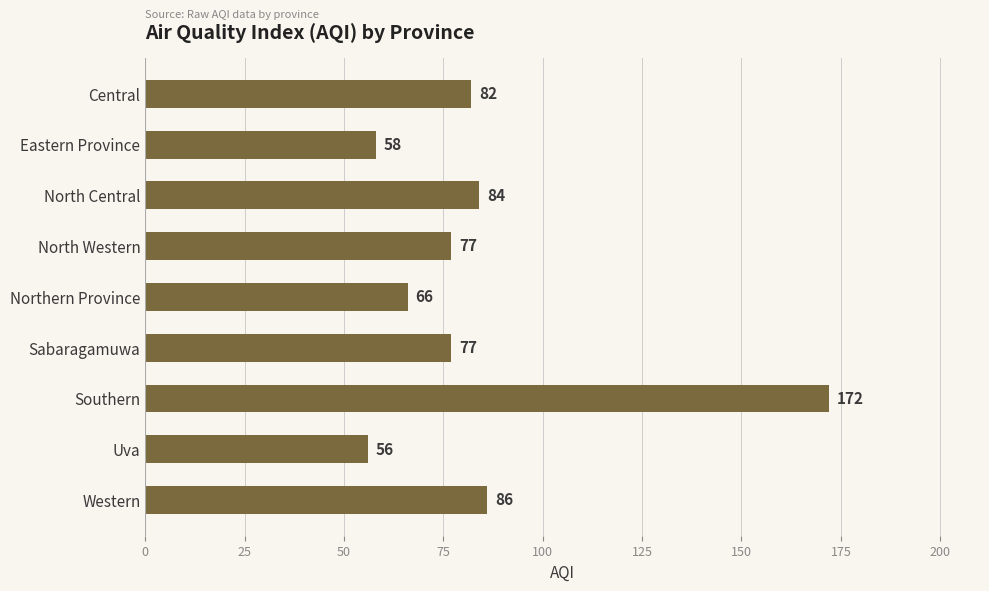

True or false: the data shows 66 at Northern Province.

True